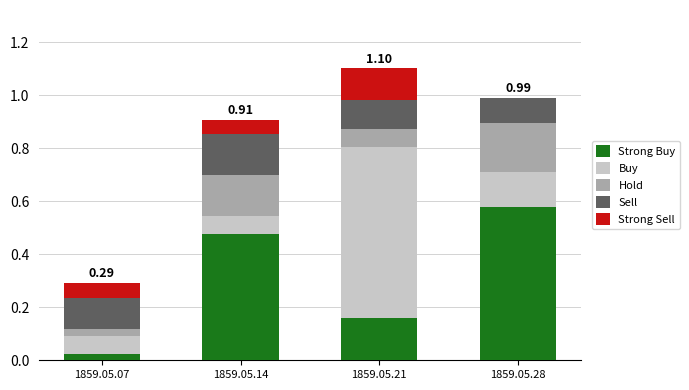

What is the total value across all series at 1859.05.28?

1.0